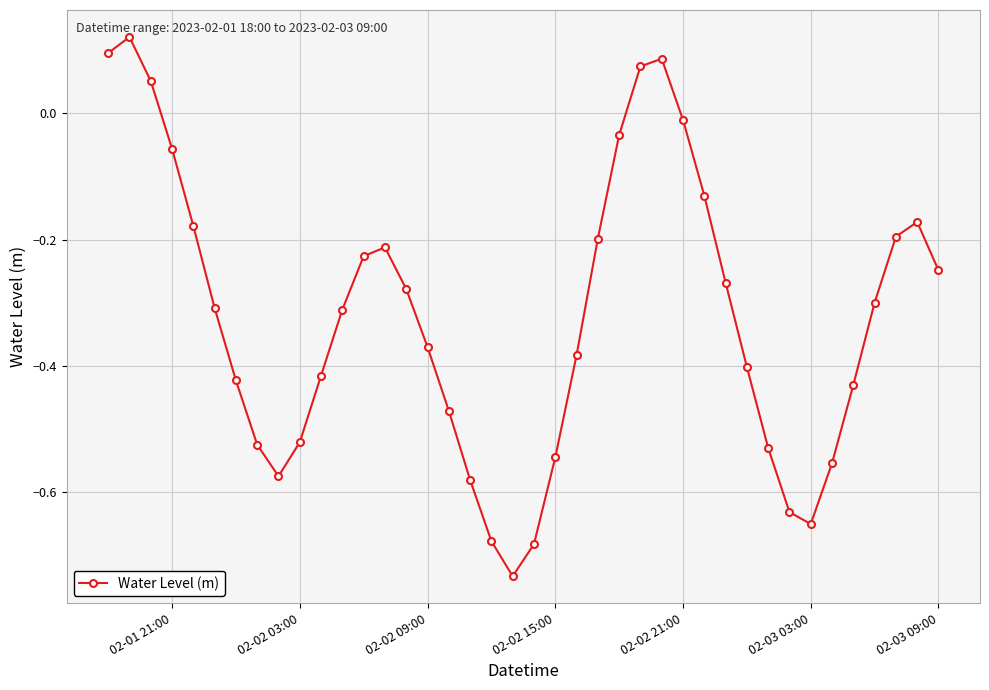

What is the difference between the maximum and minimum values?

0.9